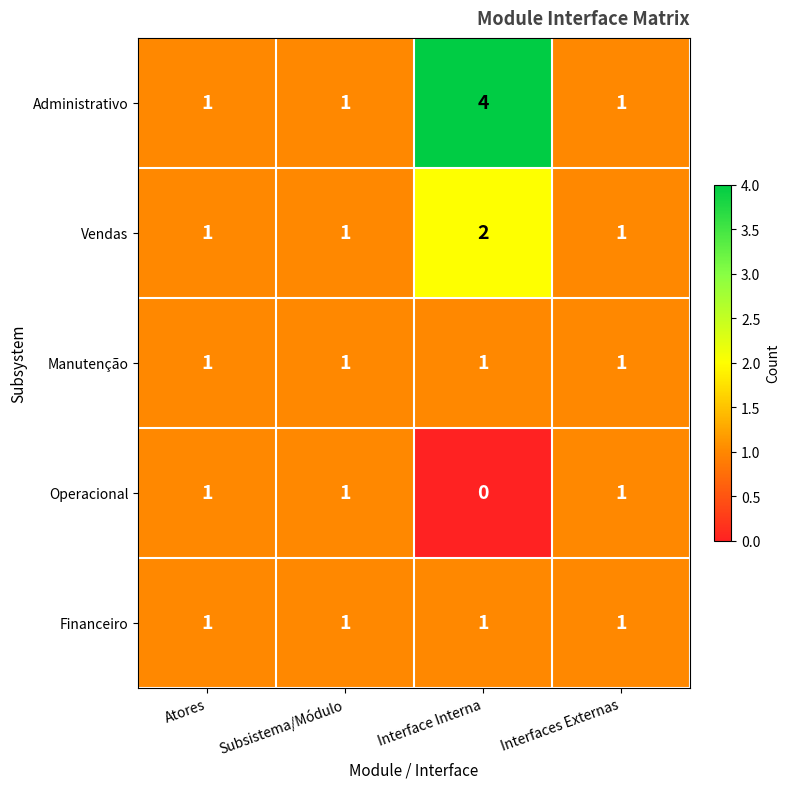

Which series changed the most between Atores and Interface Interna?

Administrativo